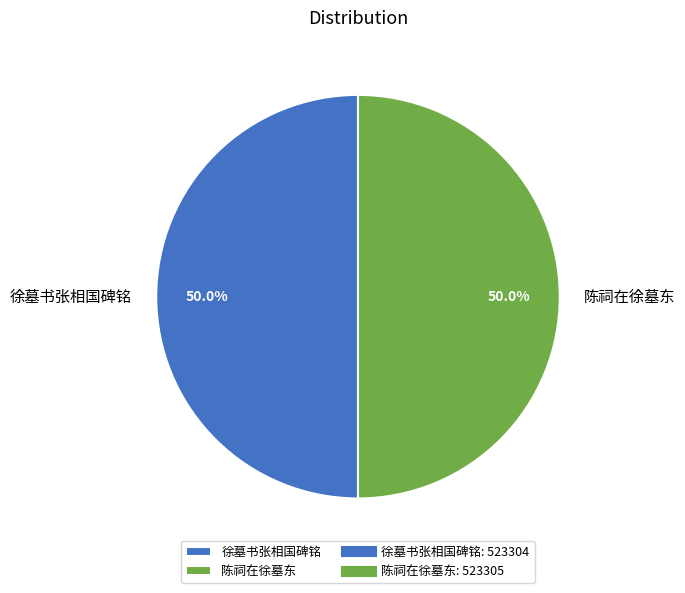

The 陈祠在徐墓东 slice represents 50% of the pie. True or false?

True